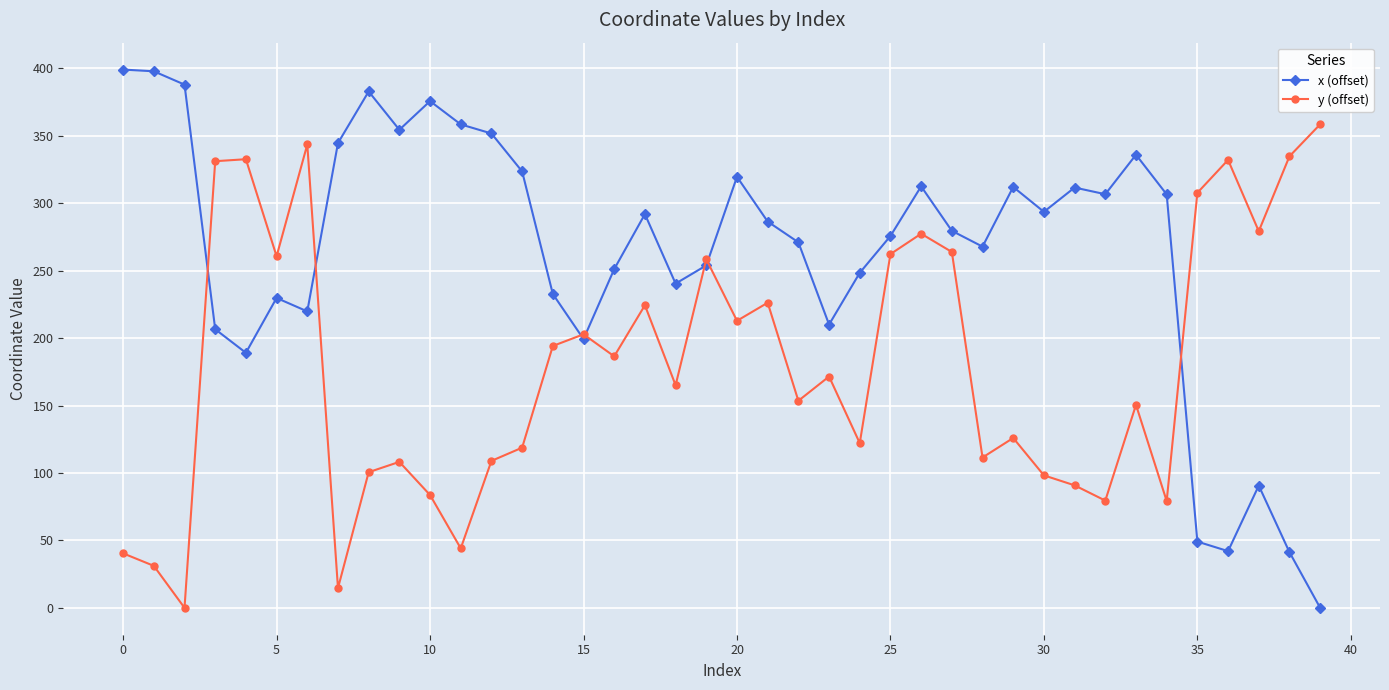

In x (offset), how many points are lower than both neighbors (excluding endpoints)?

10